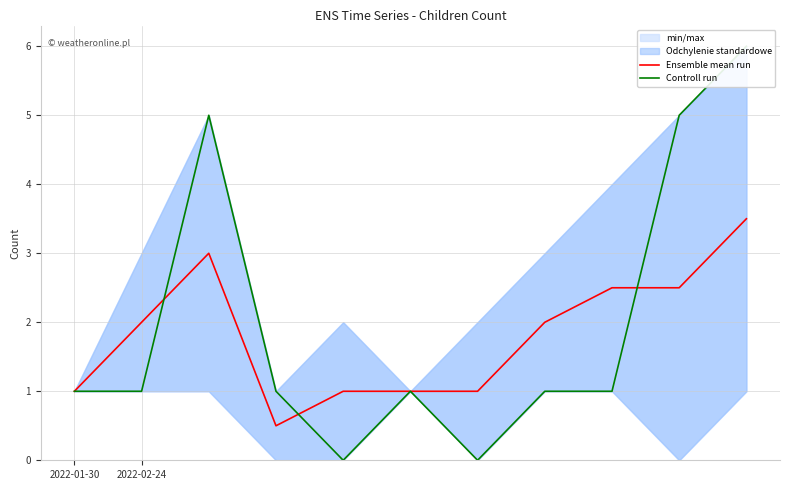

At which category does the chart reach its minimum across all series?

4